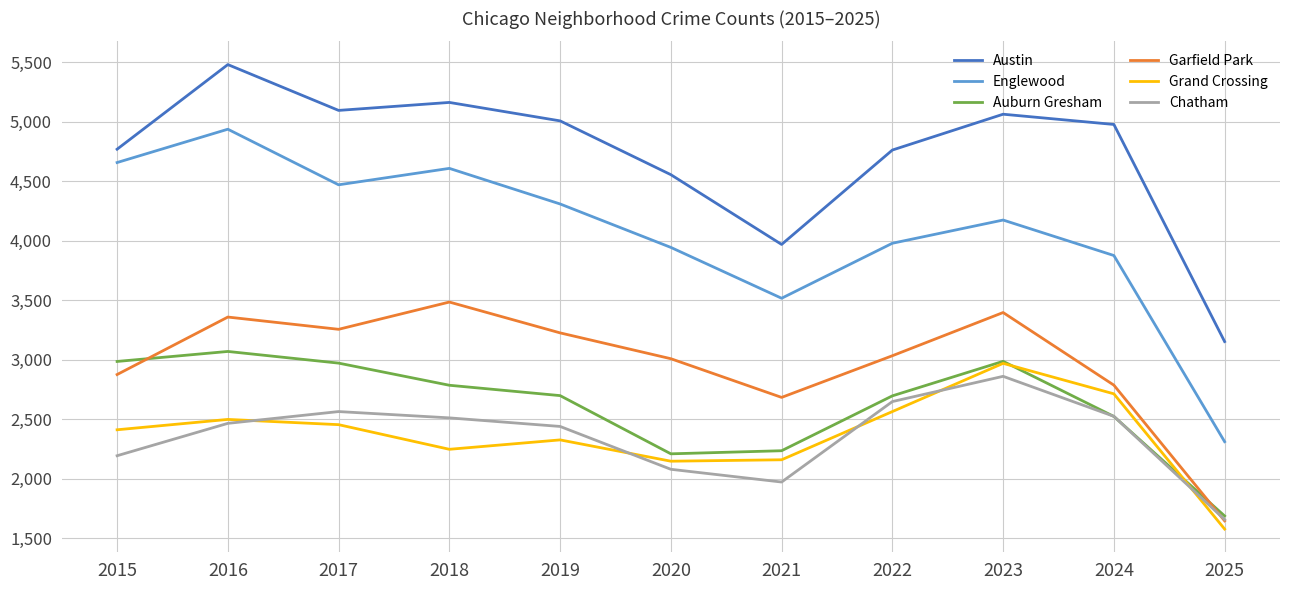

What value does the Auburn Gresham series have at 2022, to the nearest 100?

2700